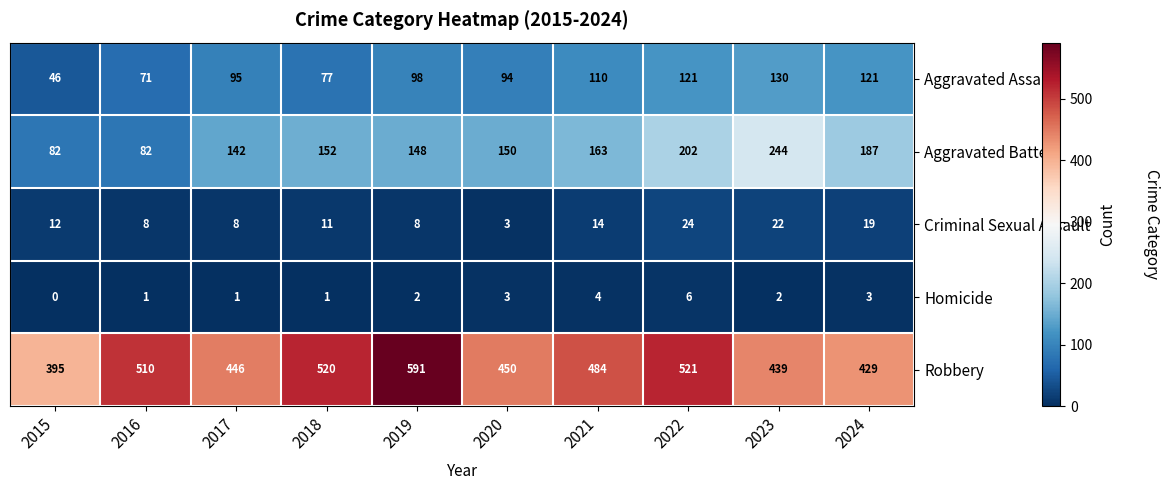

What is the sum of all Homicide values?

23